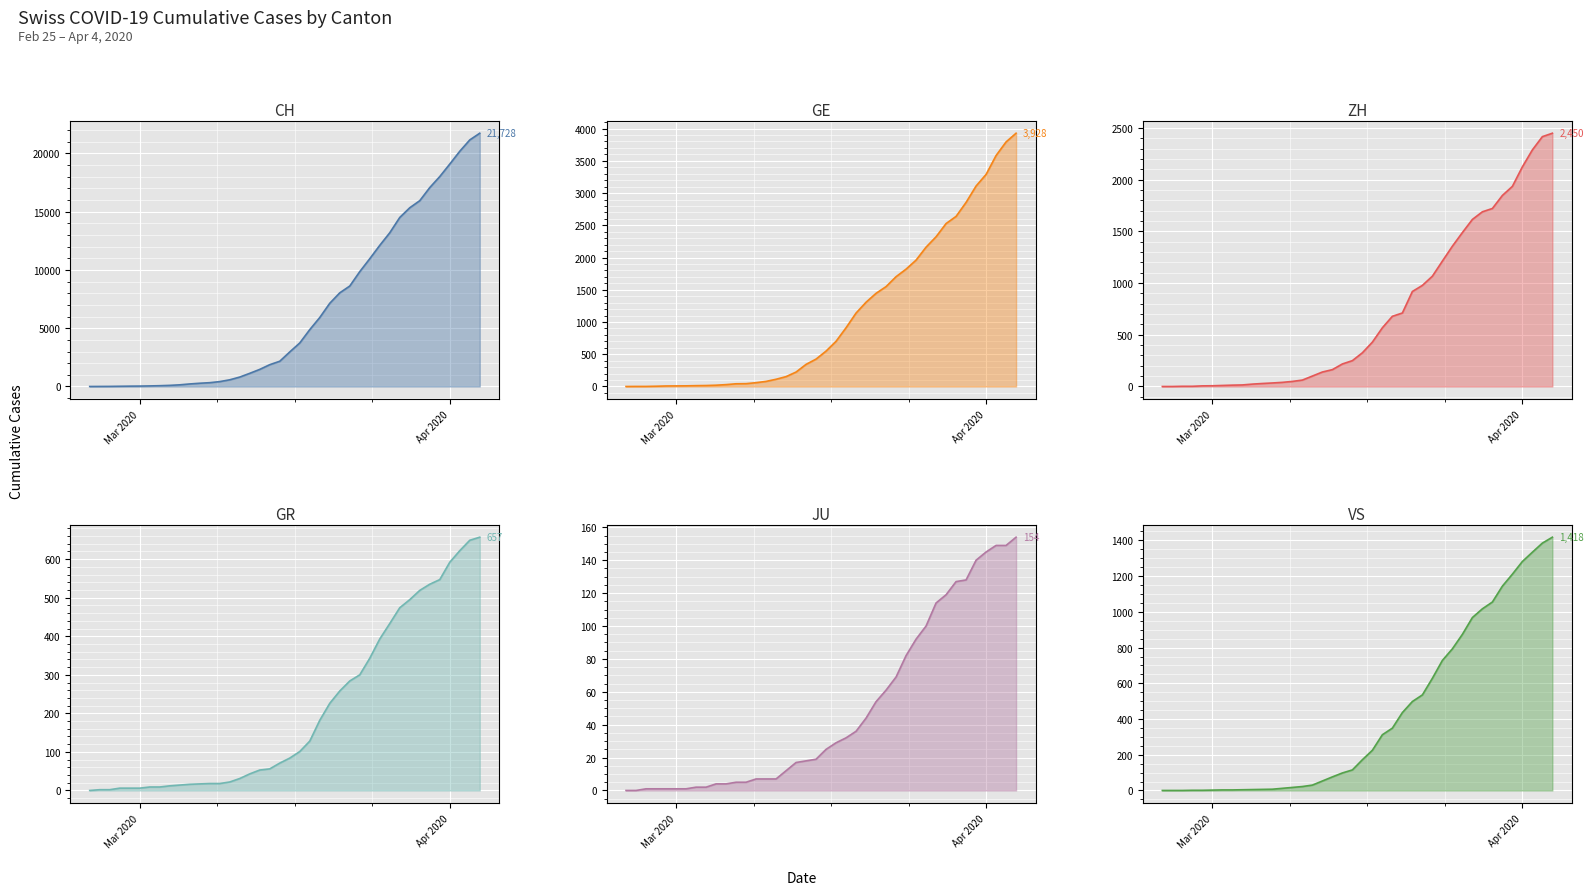

What is the average value of the GR series?

206